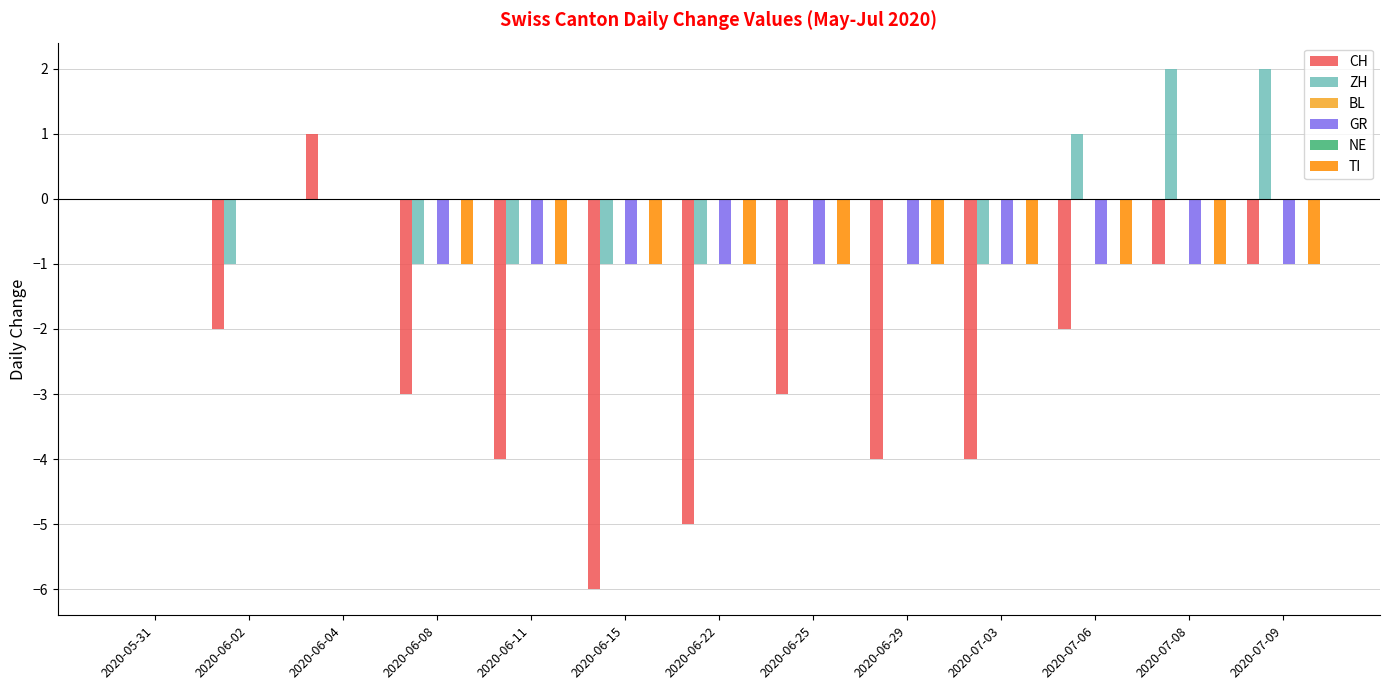

What is the approximate value of GR at 2020-06-25?

-1